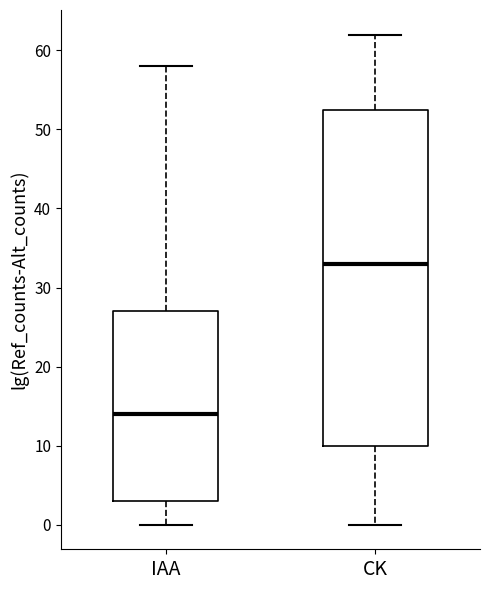

Comparing the boxes themselves (not the whiskers), which one is the tallest?

CK